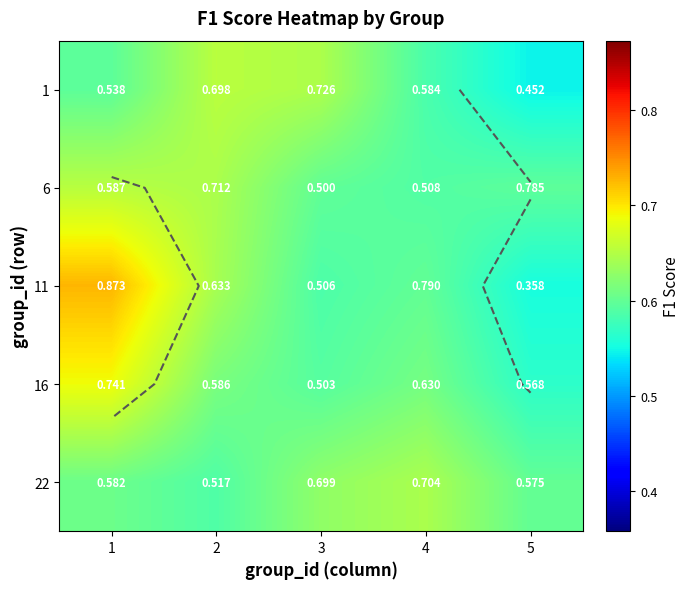

How many distinct data groups are displayed?

5